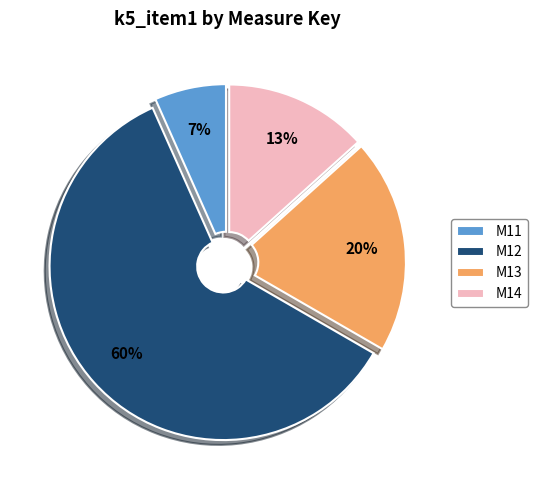

Is there any slice that represents more than half of the pie?

Yes